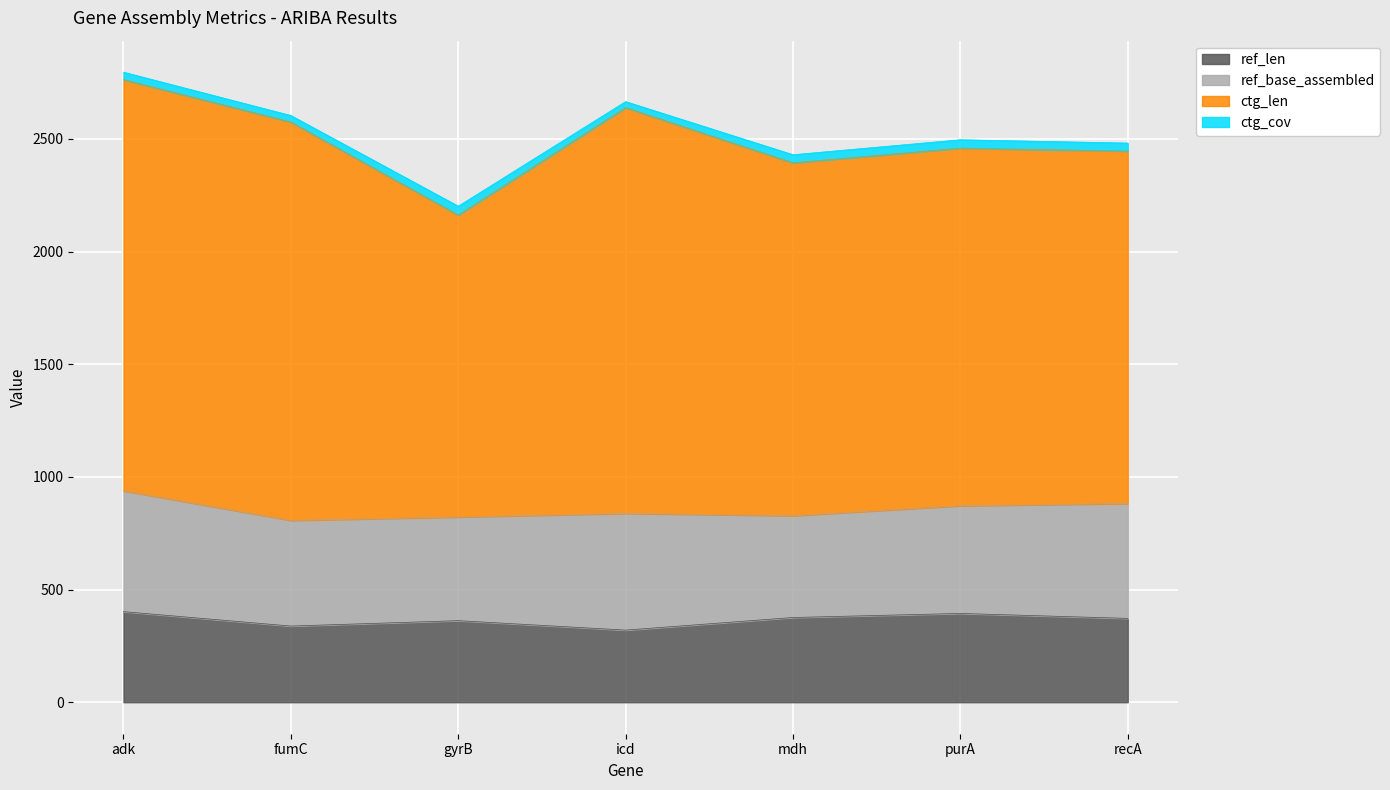

What is the average value of the ref_len series?

366.3